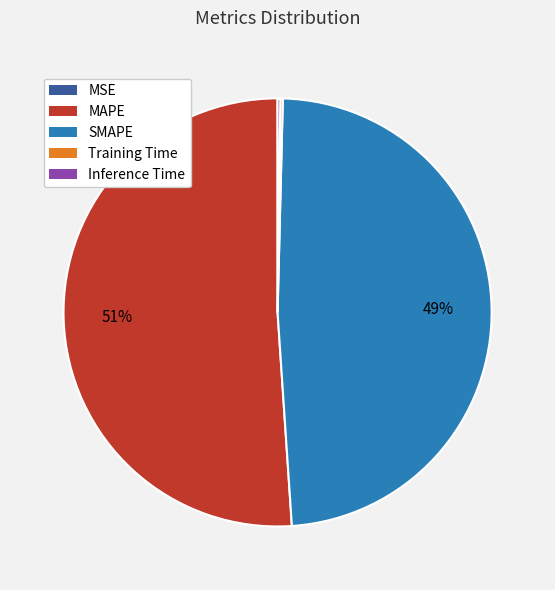

To the nearest percent, what is the difference between the largest and smallest slice percentages?

51%